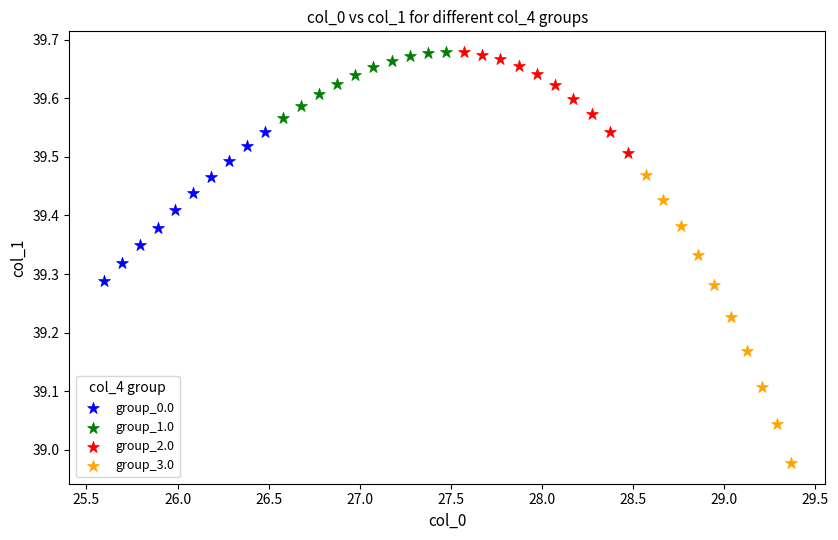

Which series reaches the minimum Y coordinate?

group_3.0